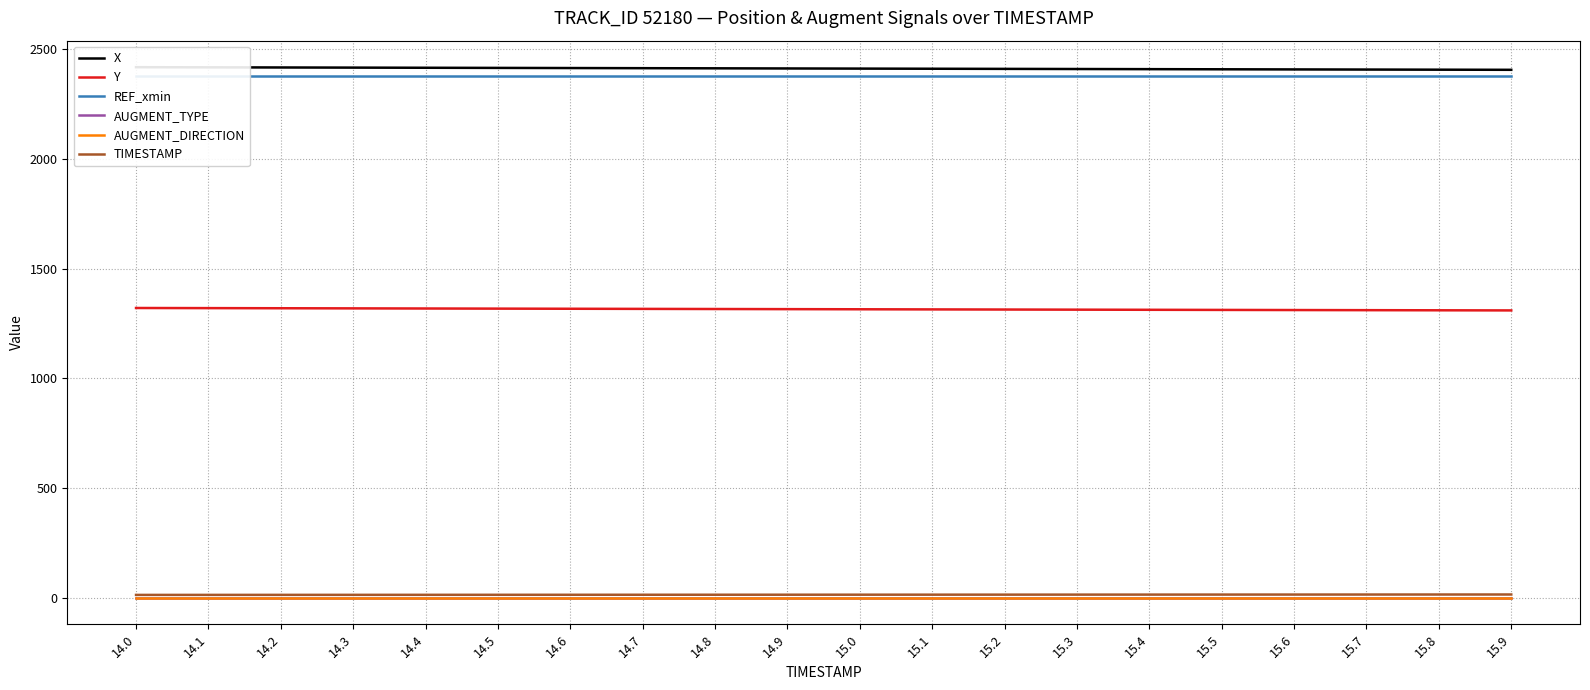

True or false: X and AUGMENT_DIRECTION cross at least once.

False